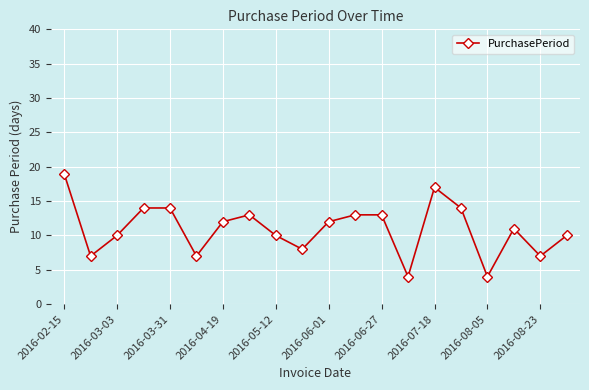

What is the value of the 18th point from the left?

11